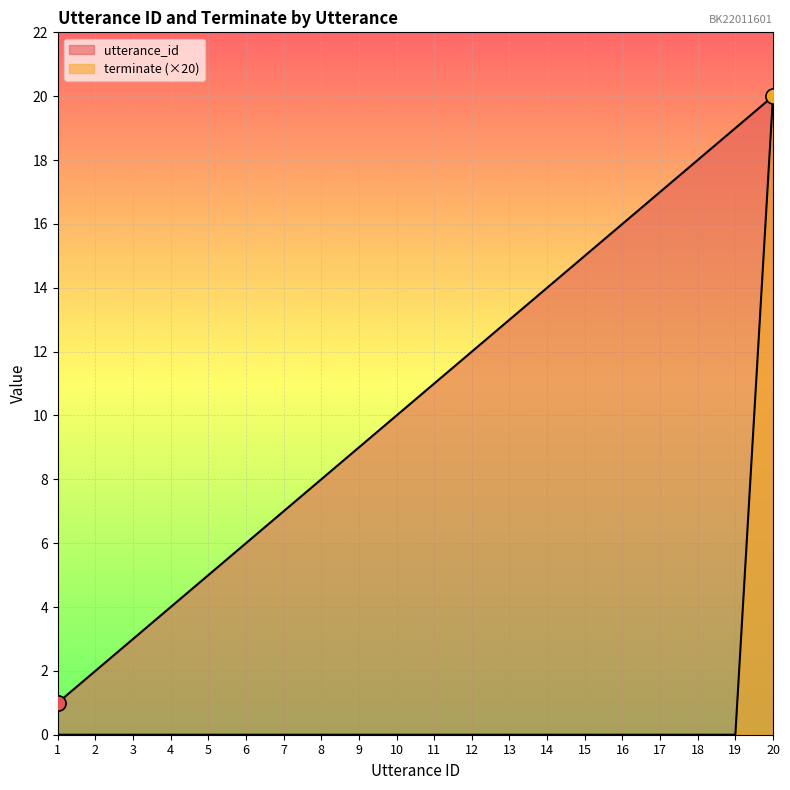

At how many categories does at least one series exceed 4?

16